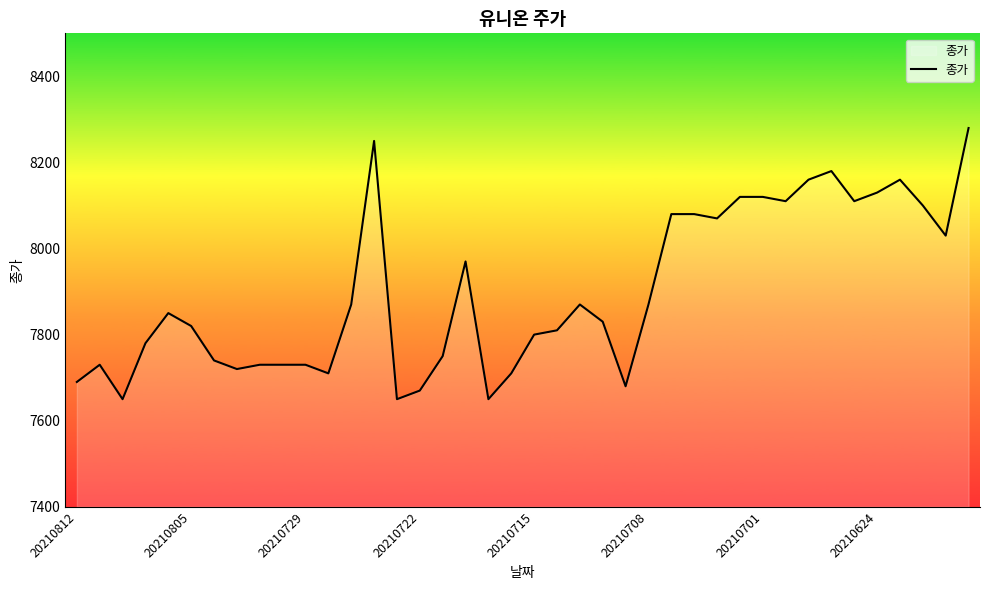

What is the difference between the maximum and minimum values?

630